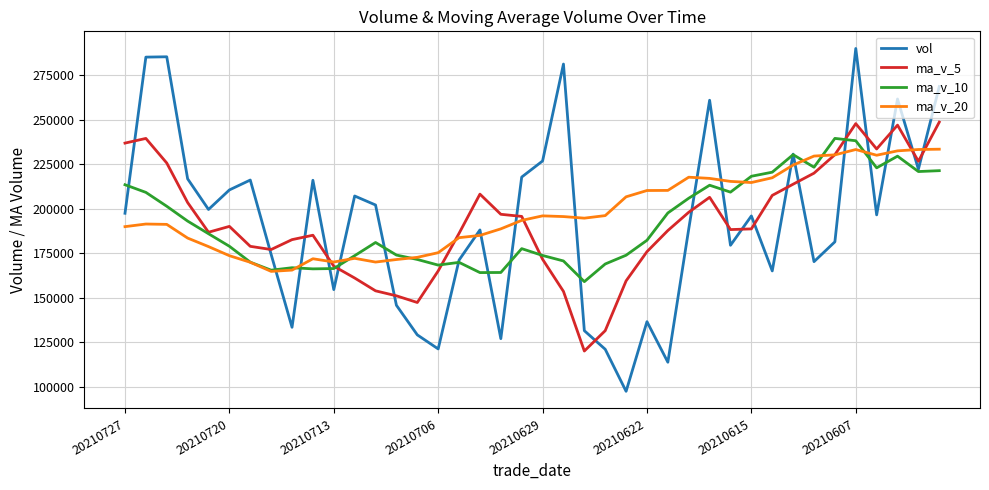

After their last crossing, which series has the higher values: vol or ma_v_20?

vol